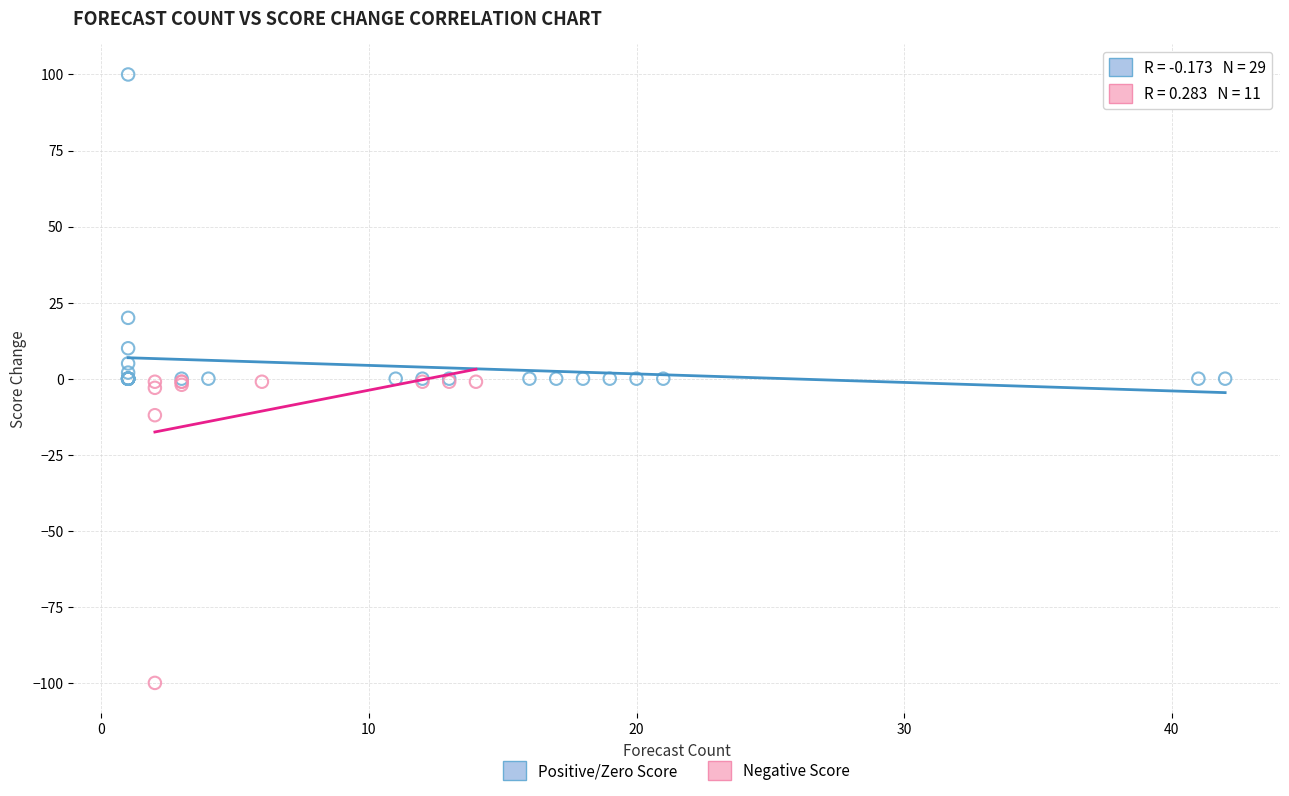

What are all the series names shown in the legend?

Positive/Zero Score, Negative Score